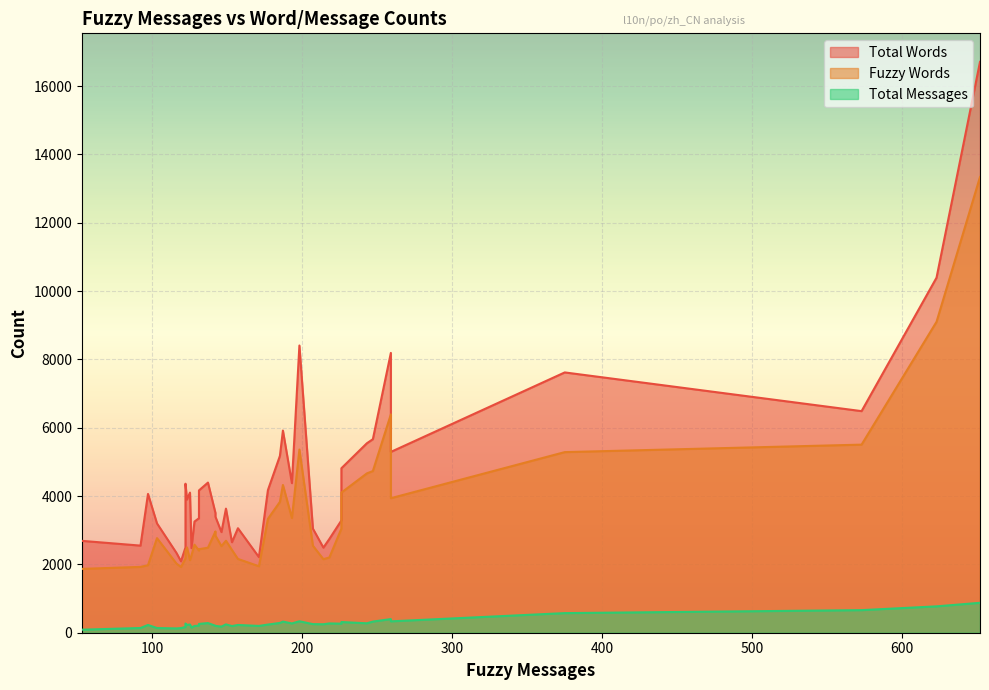

What is the highest value of the Total Messages series?

876